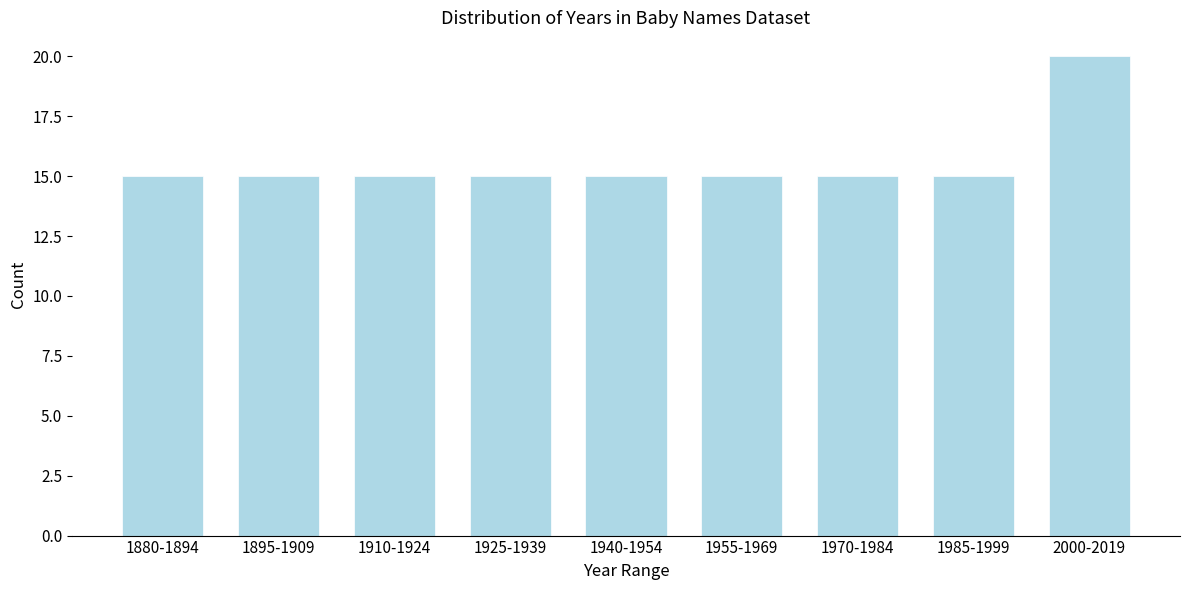

Reading right to left, list all the values displayed in this chart.

20	15	15	15	15	15	15	15	15